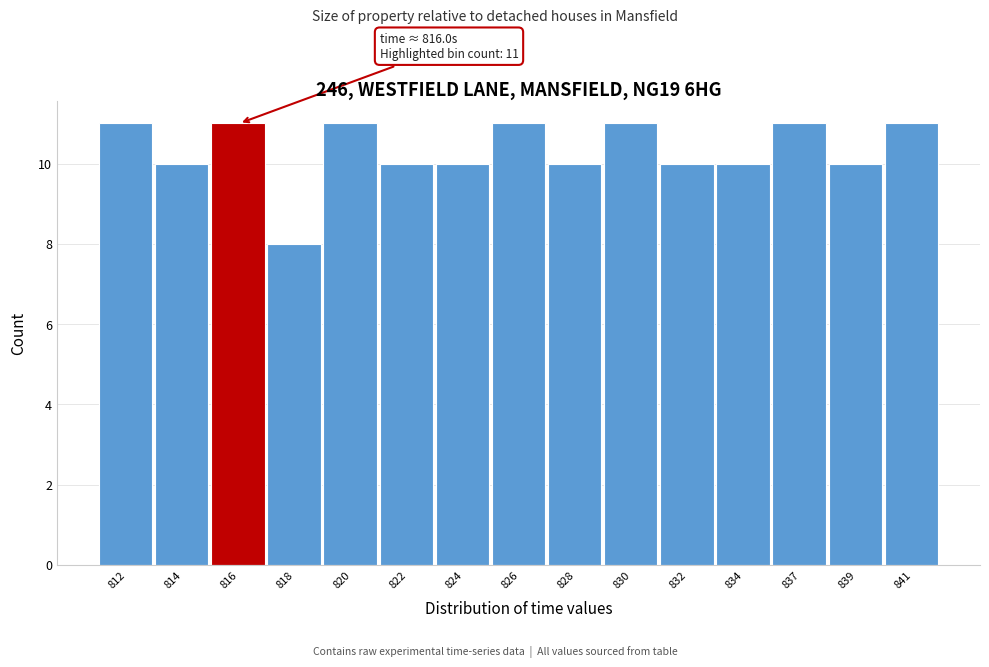

Reading right to left, extract all data points from this chart.

841=11	839=10	837=11	834=10	832=10	830=11	828=10	826=11	824=10	822=10	820=11	818=8	816=11	814=10	812=11